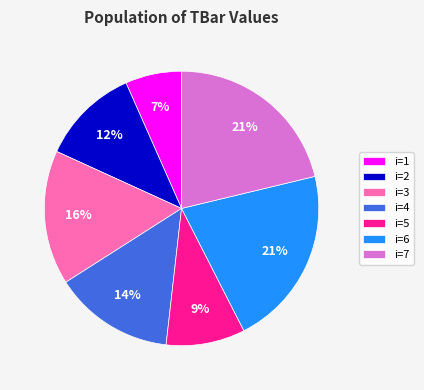

Between i=5 and i=3, which is larger?

i=3